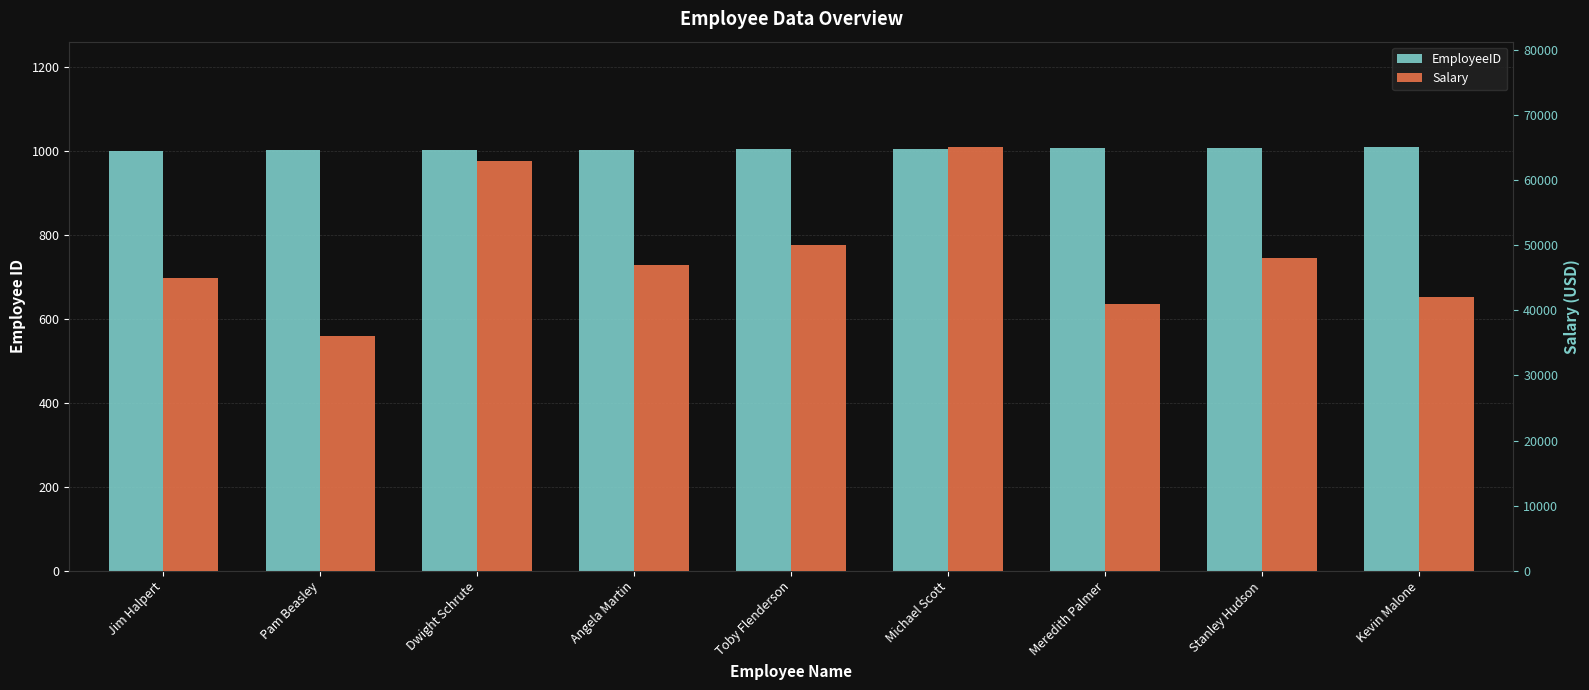

What is the difference between the EmployeeID values at Dwight Schrute and Angela Martin?

1